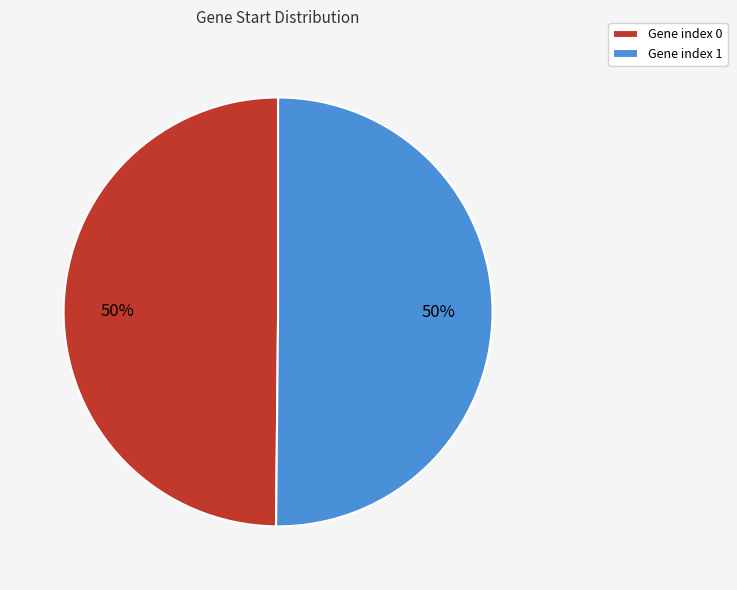

To the nearest percent, what portion does Gene index 1 represent?

50%